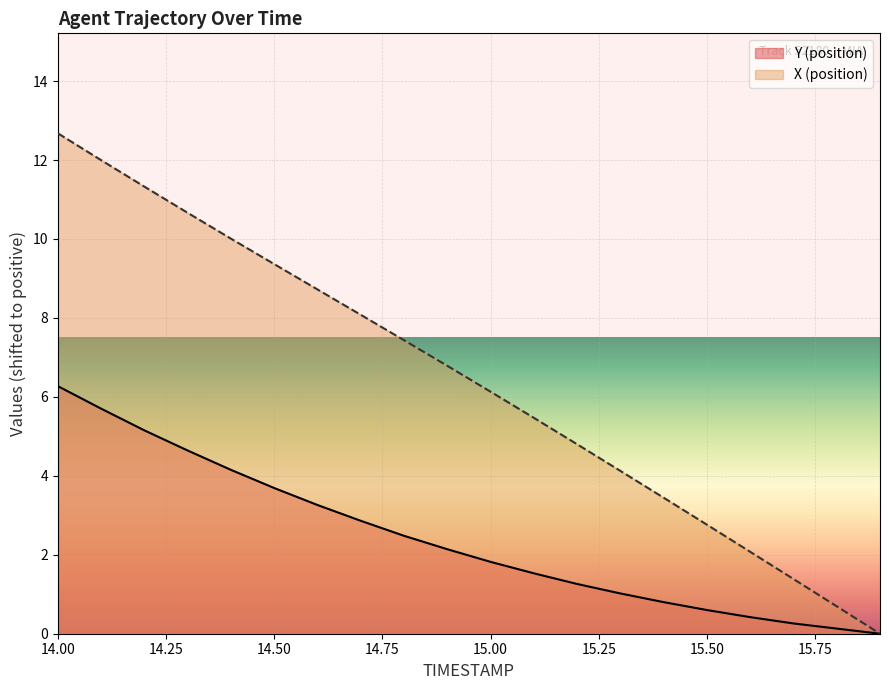

True or false: Y has a value of 1.0 at 15.3.

True